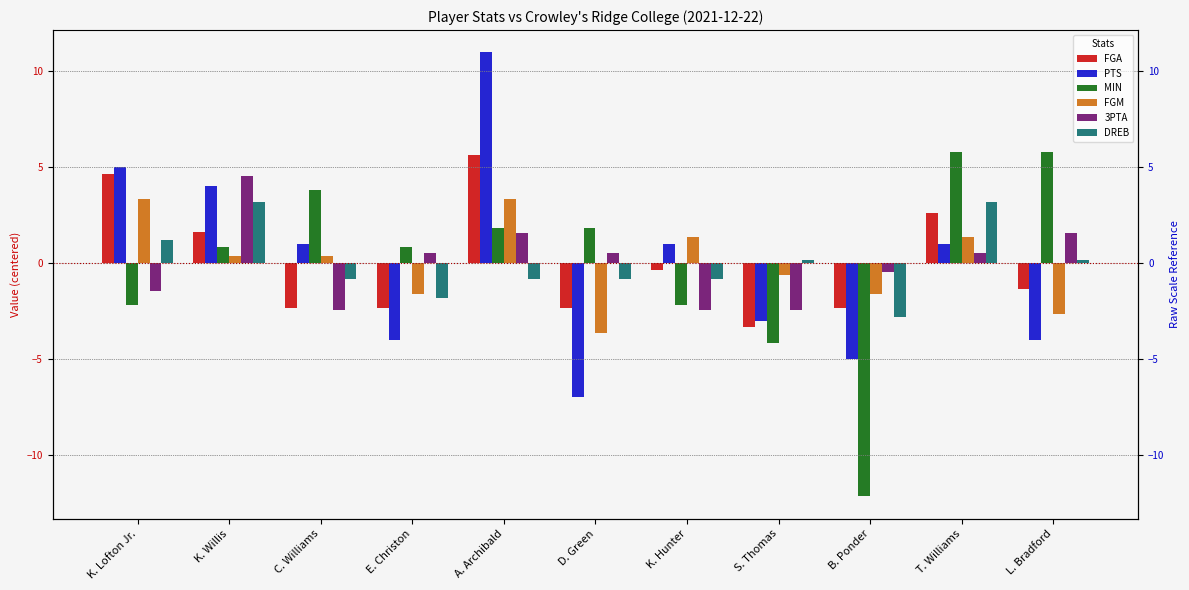

Is it true that MIN equals 1.2 at K. Willis?

False